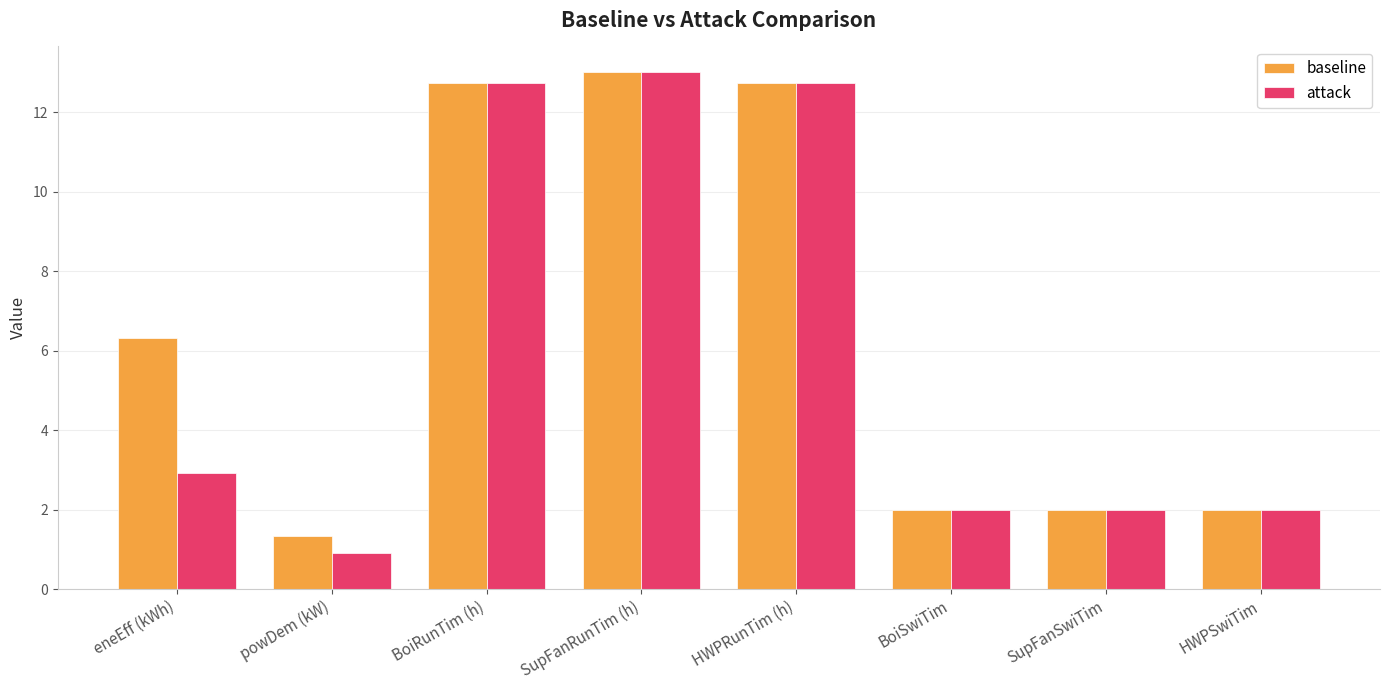

Reading left to right, extract all data points from this chart.

baseline: 6.3	1.3	12.7	13.0	12.7	2.0	2.0	2.0
attack: 2.9	0.9	12.7	13.0	12.7	2.0	2.0	2.0